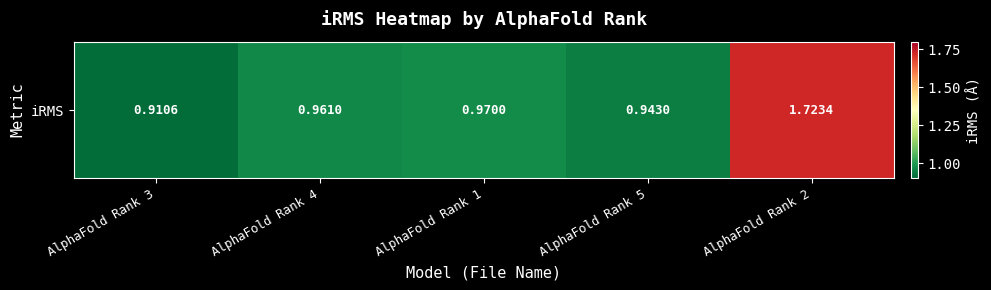

Reading right to left, what are all the values shown in this chart?

AlphaFold Rank 2=1.7	AlphaFold Rank 5=0.9	AlphaFold Rank 1=1.0	AlphaFold Rank 4=1.0	AlphaFold Rank 3=0.9